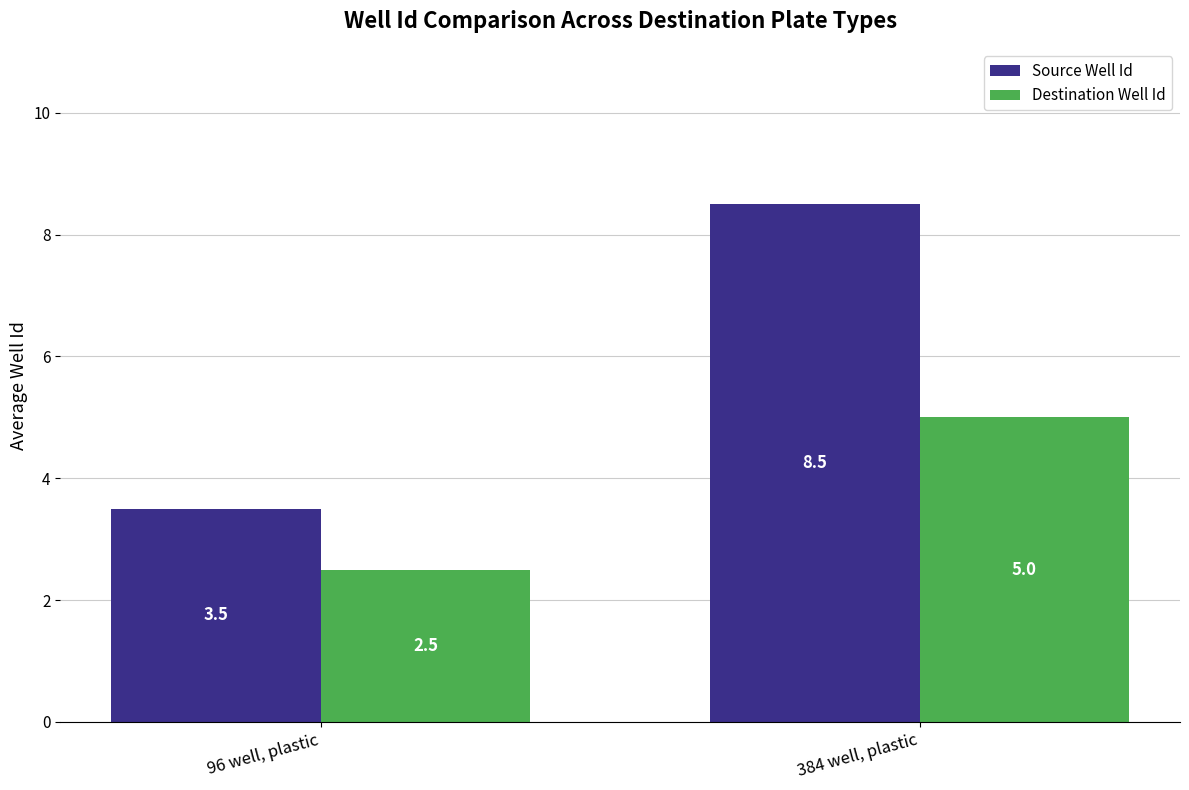

At 384 well, plastic, list the series in order from smallest to largest.

Destination Well Id, Source Well Id